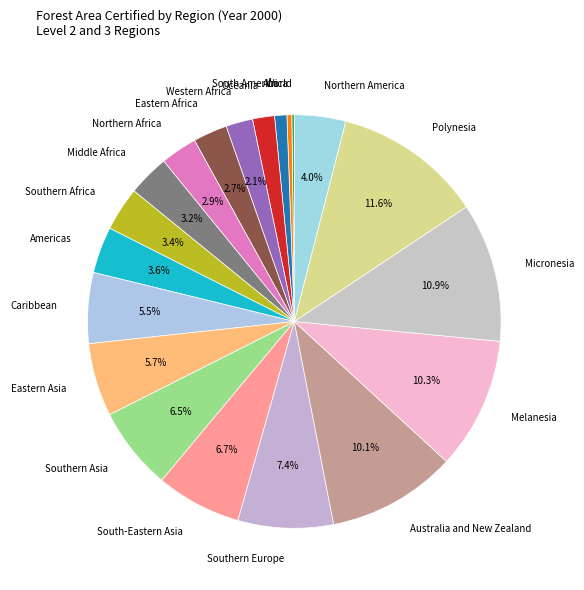

To the nearest percent, what is the difference between the Oceania and Australia and New Zealand slice percentages?

8%